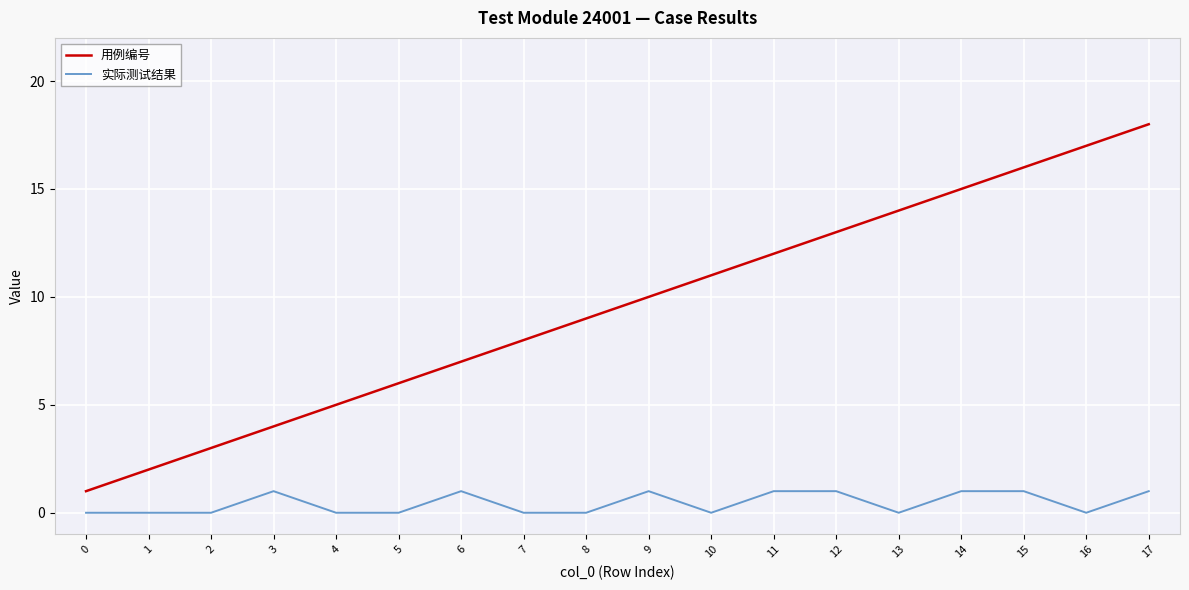

List the labels in order of 用例编号 value, smallest first.

0, 1, 2, 3, 4, 5, 6, 7, 8, 9, 10, 11, 12, 13, 14, 15, 16, 17